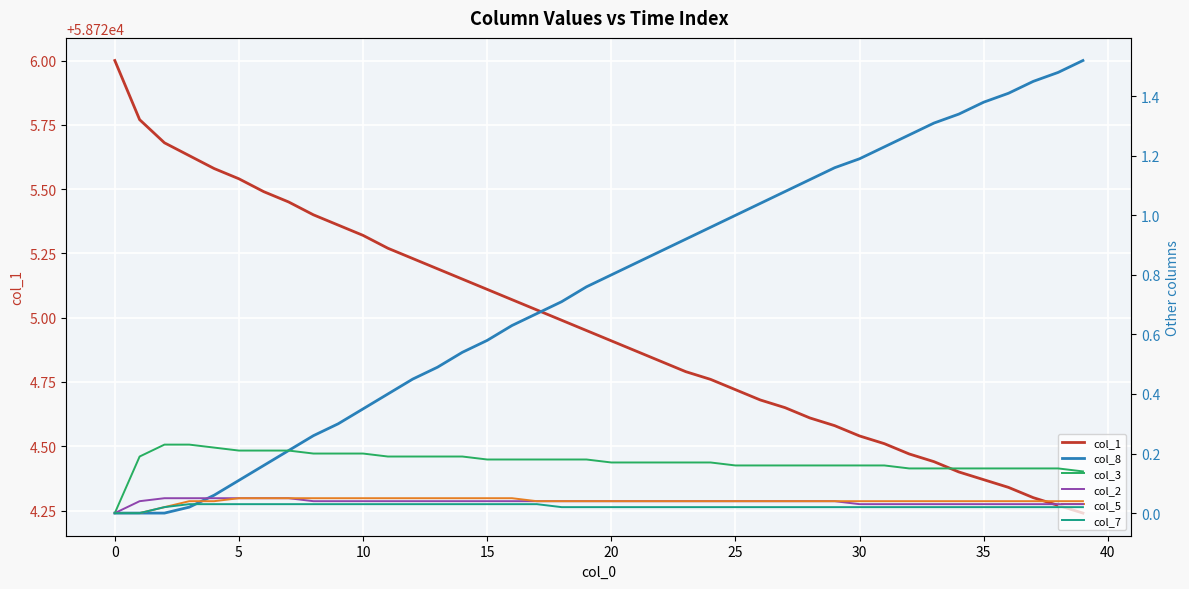

What is the highest value of the col_1 series?

58726.0